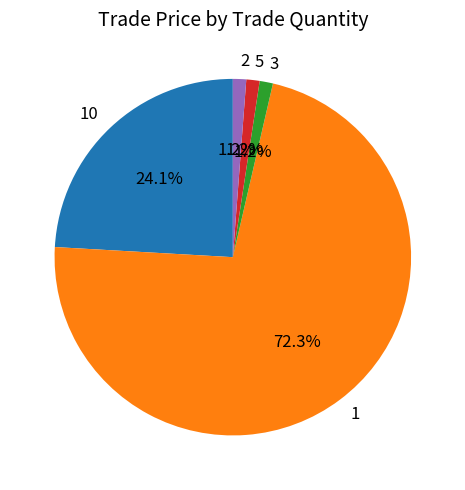

Combined, what portion of the pie is 5 and 10?

25.3%